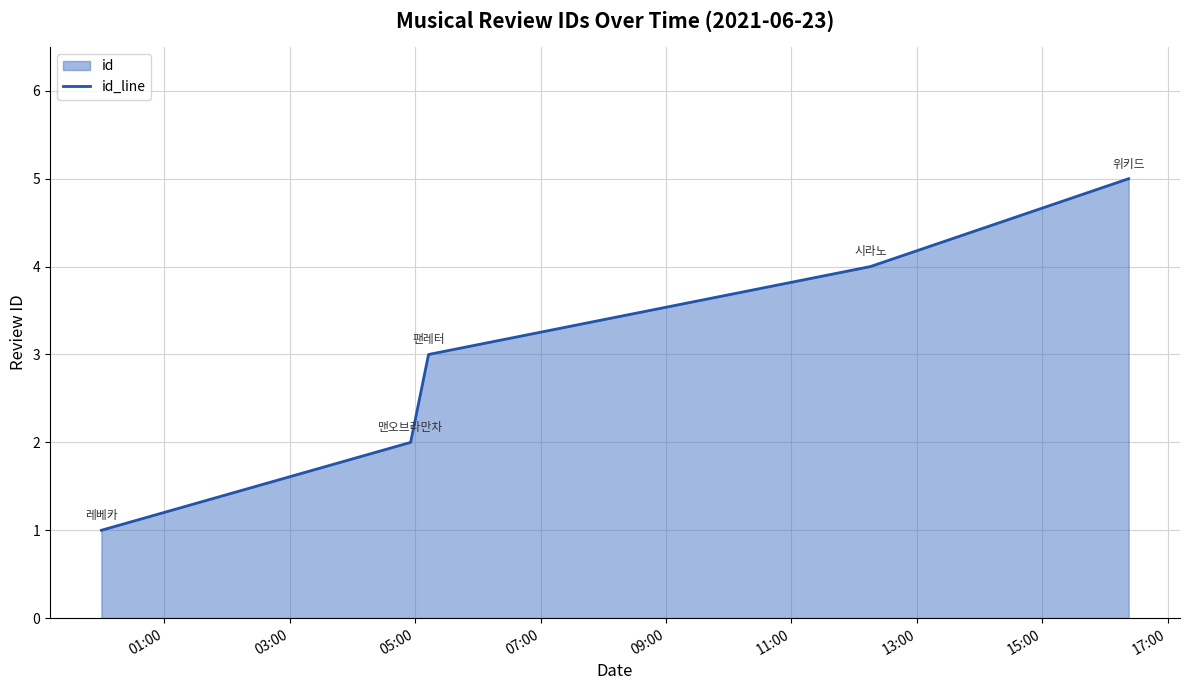

What is the maximum value shown in the chart?

5